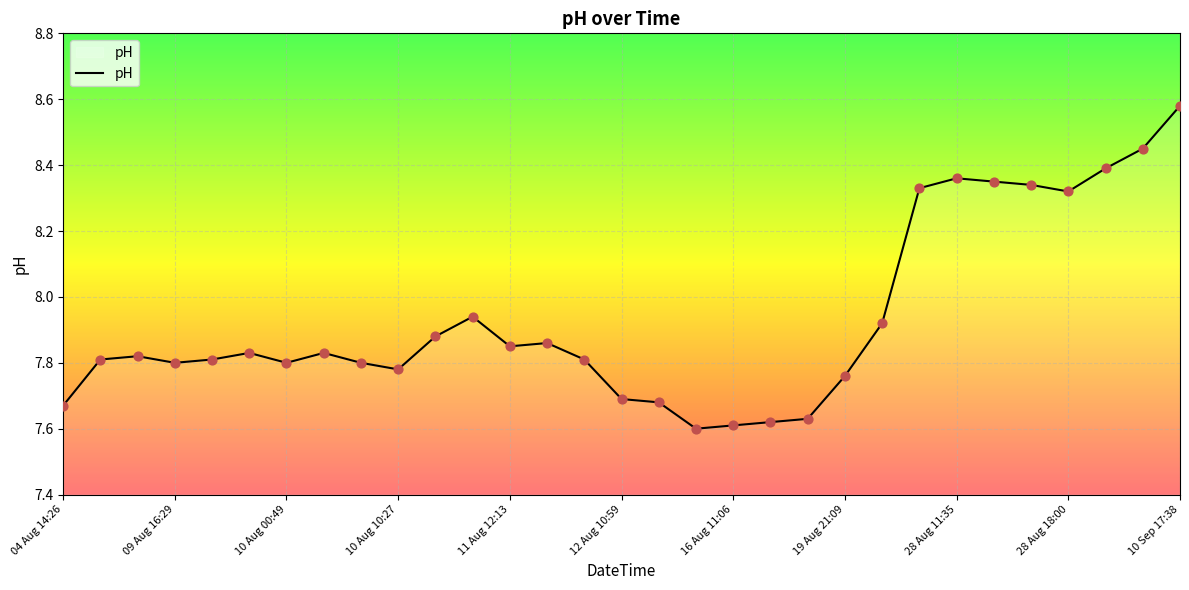

What is the difference between the maximum and minimum values?

1.0